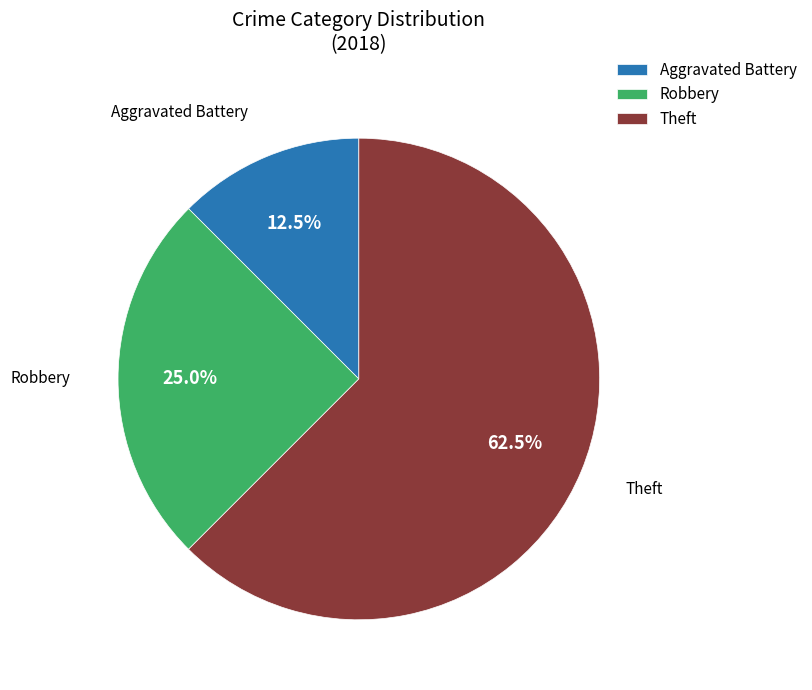

To the nearest percent, what is the difference between the largest and smallest slice percentages?

50%